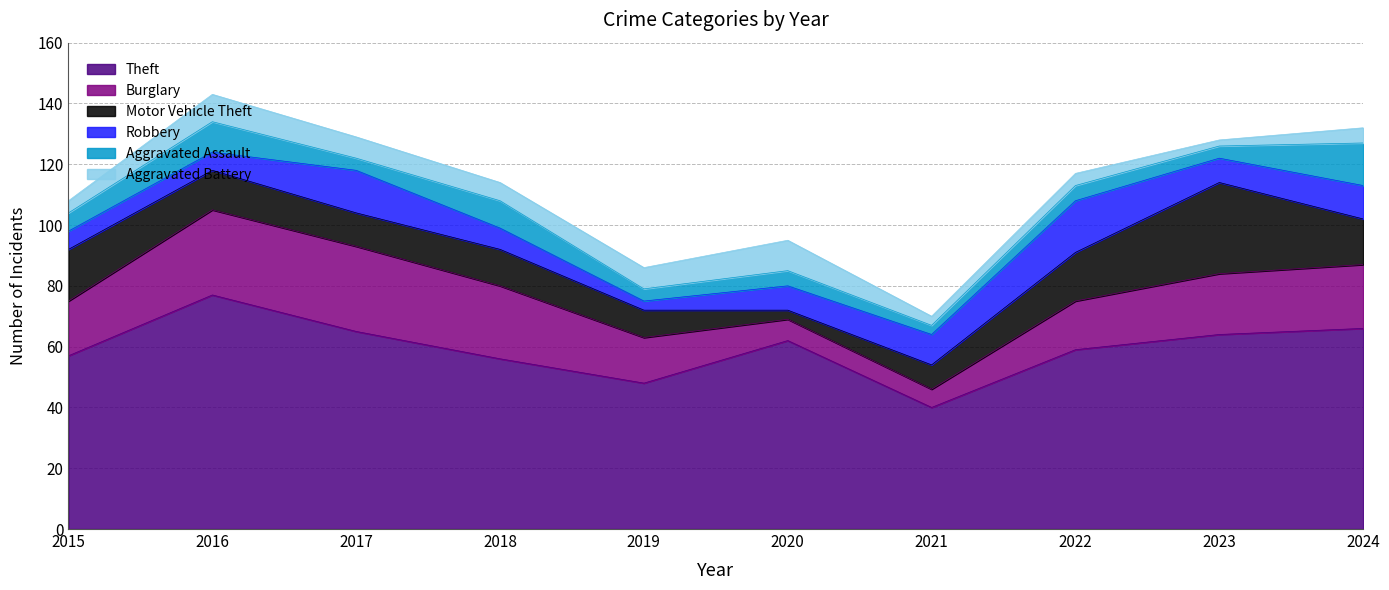

Reading right to left, extract all data points from this chart.

Theft: 66	64	59	40	62	48	56	65	77	57
Burglary: 21	20	16	6	7	15	24	28	28	18
Motor Vehicle Theft: 15	30	16	8	3	9	12	11	13	17
Robbery: 11	8	17	10	8	3	7	14	6	6
Aggravated Assault: 14	4	5	3	5	4	9	4	10	6
Aggravated Battery: 5	2	4	3	10	7	6	7	9	4